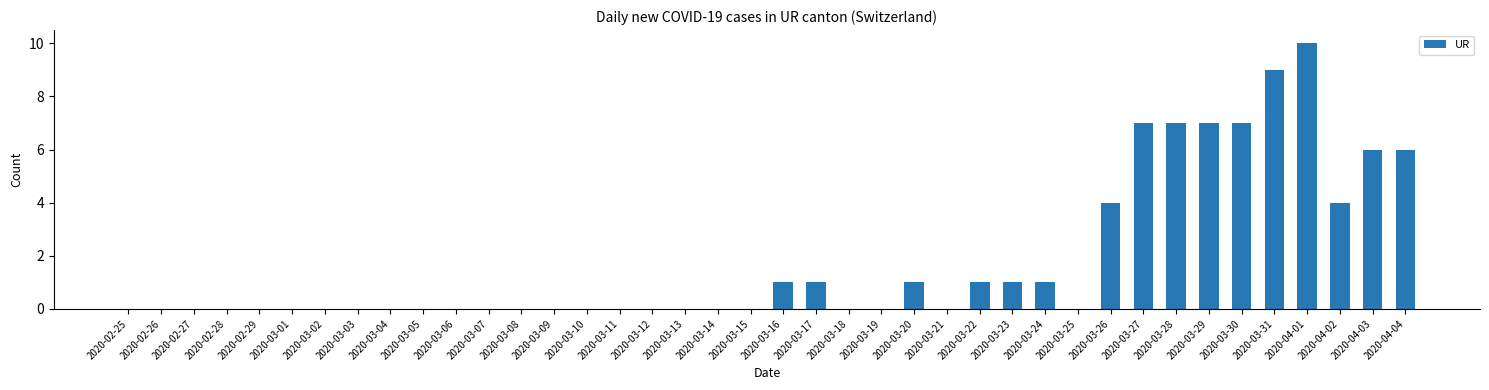

What is the change in value from 2020-03-23 to 2020-04-03?

+5